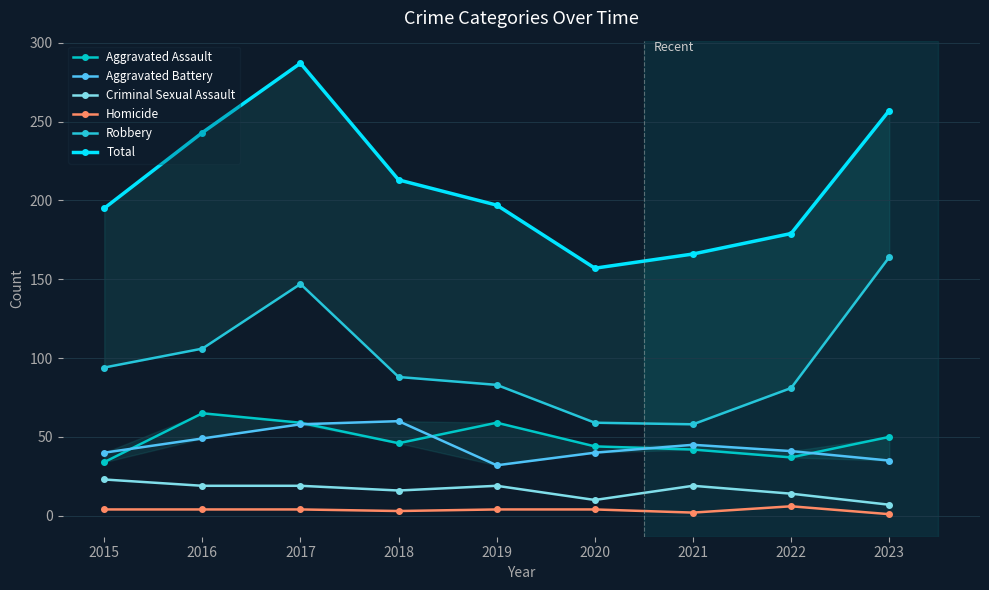

Does the chart display data point markers on the line(s)?

Yes